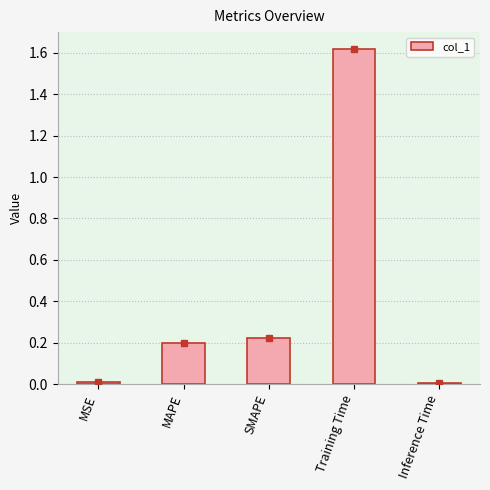

What is the sum of all values?

2.1